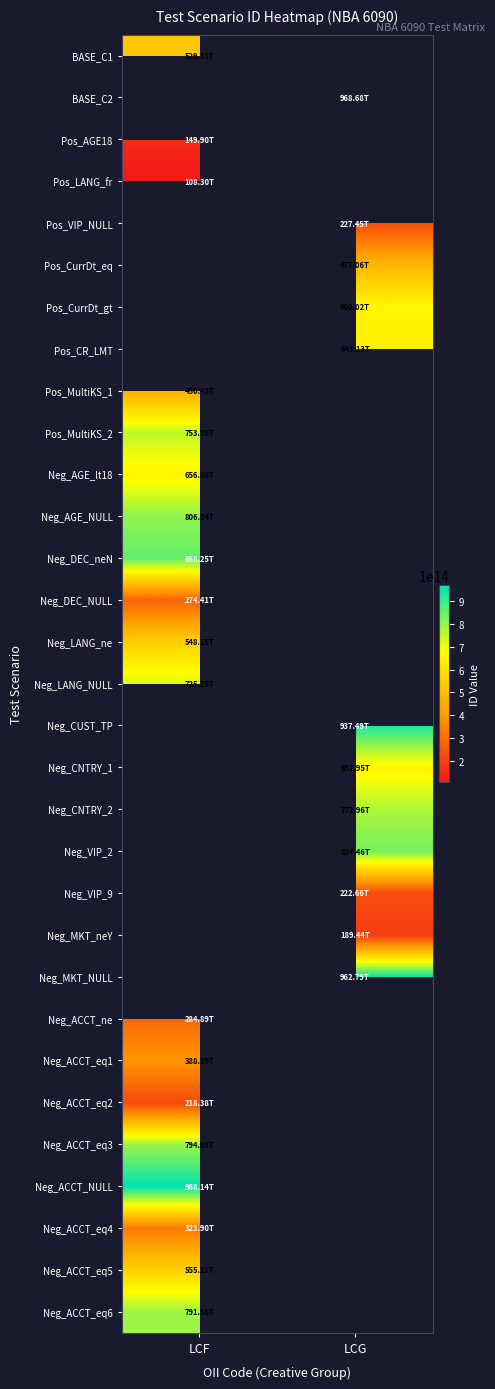

How many values in Neg_MKT_NULL are above zero?

1